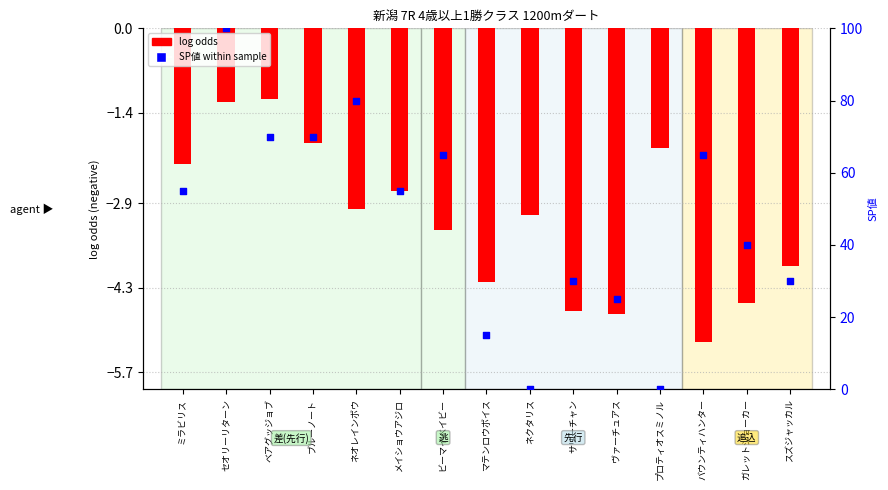

Which series has the largest total across all categories?

SP値 within sample